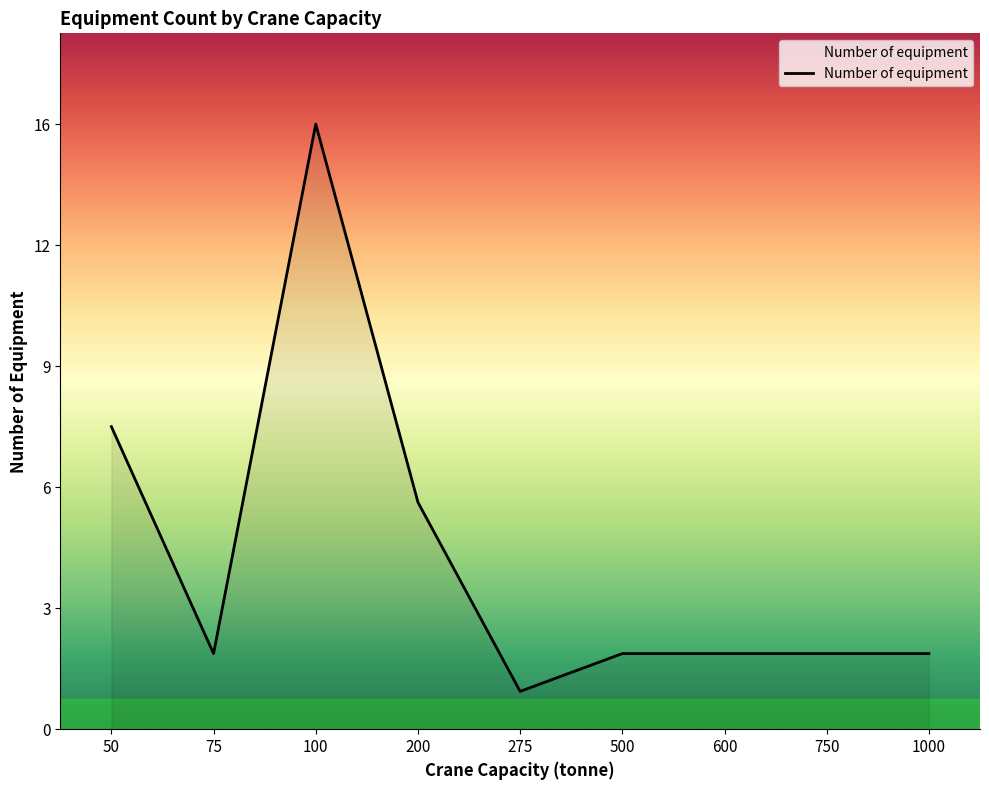

Reading right to left, list all the values displayed in this chart.

2	2	2	2	1	6	16	2	8